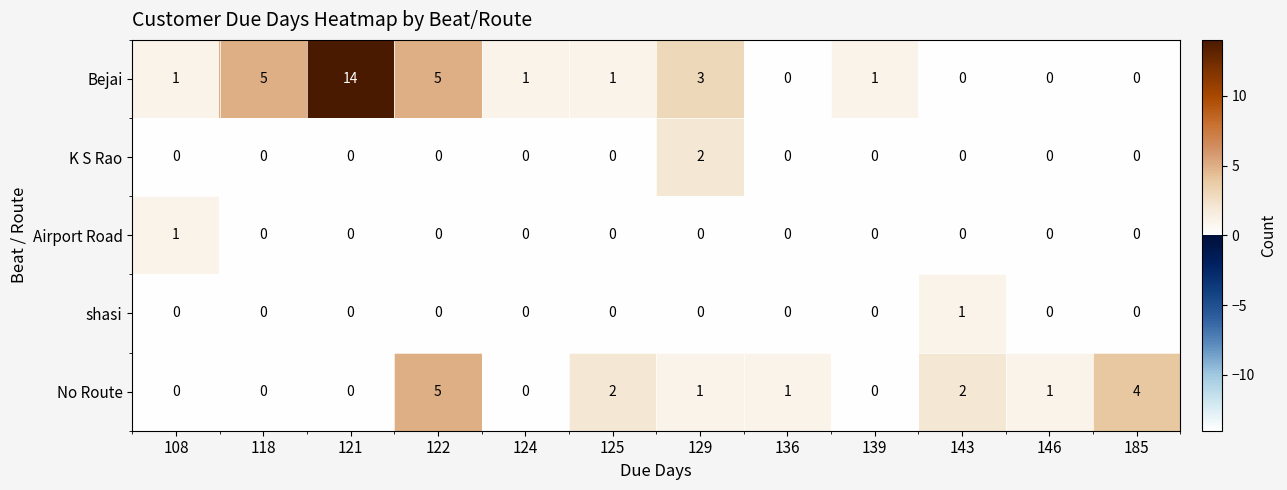

Which series changed the most between 118 and 122?

No Route